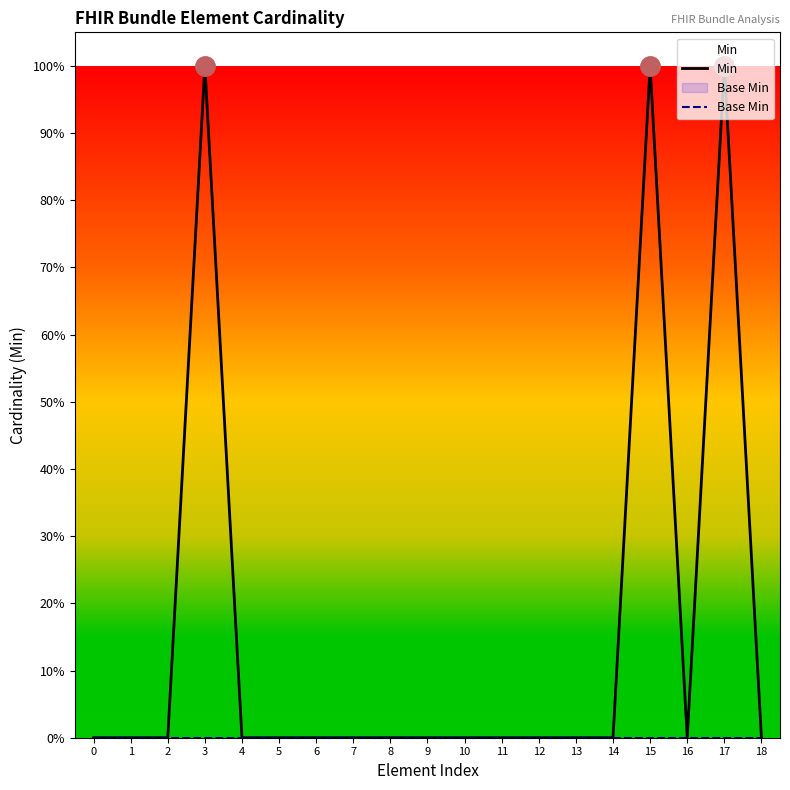

Reading left to right, list all the values displayed in this chart.

Min: 0	0	0	1	0	0	0	0	0	0	0	0	0	0	0	1	0	1	0
Base Min: 0	0	0	0	0	0	0	0	0	0	0	0	0	0	0	0	0	0	0